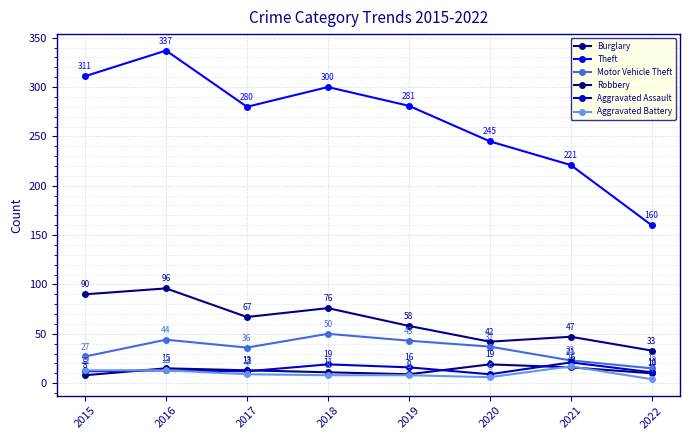

What is the difference between the second highest and minimum values in the Motor Vehicle Theft series?

29